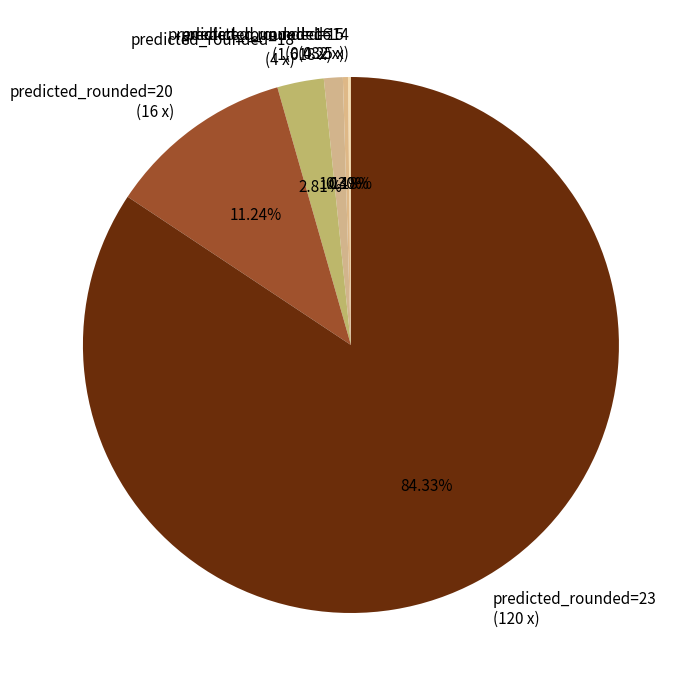

Rank the categories by value from highest to lowest.

23, 20, 18, 16 (0.898), 16 (0.72), 15, 14